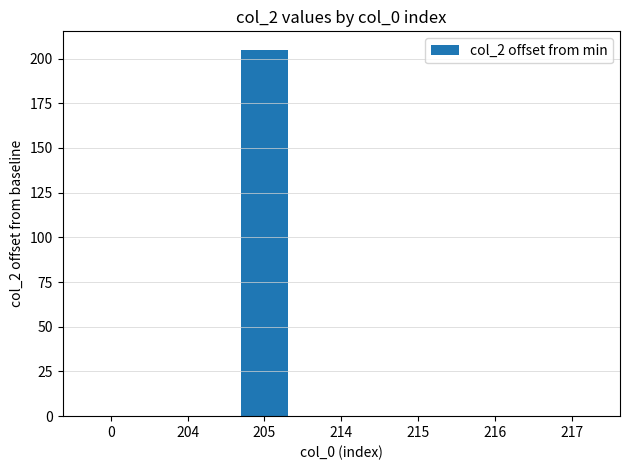

Which label corresponds to the largest value in the chart?

205